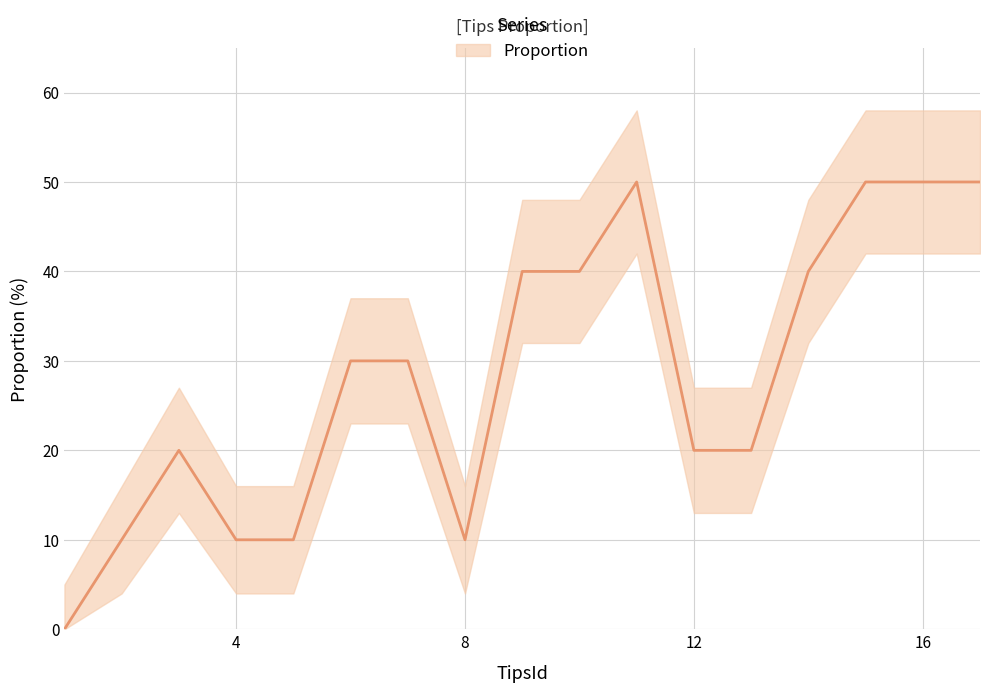

What is the difference between the second highest and minimum values?

50